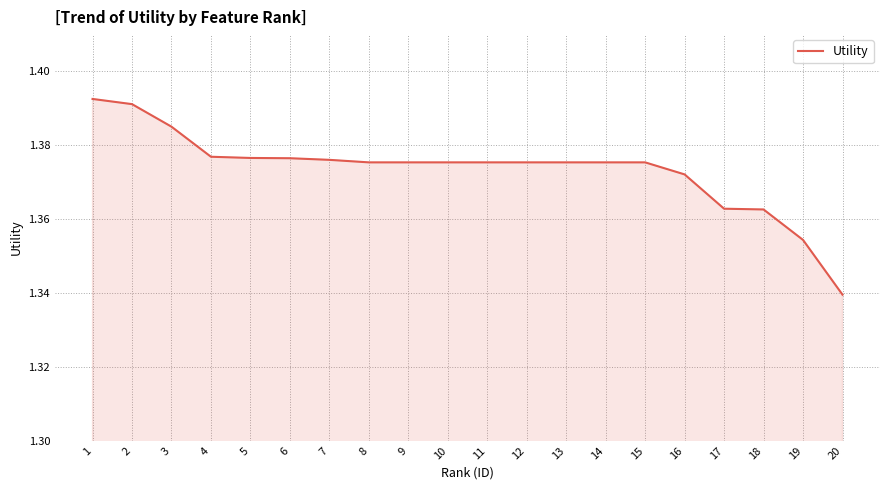

At which category does the chart reach its minimum across all series?

20